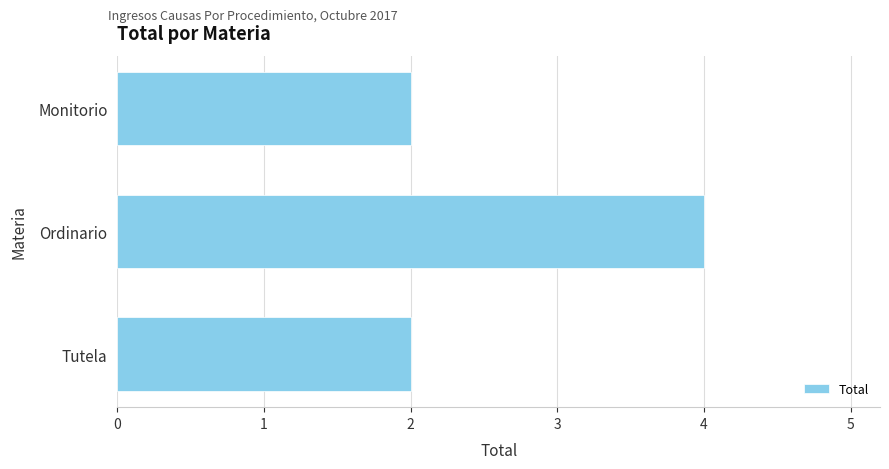

What is the ratio of the value at Ordinario to the value at Tutela?

2.0